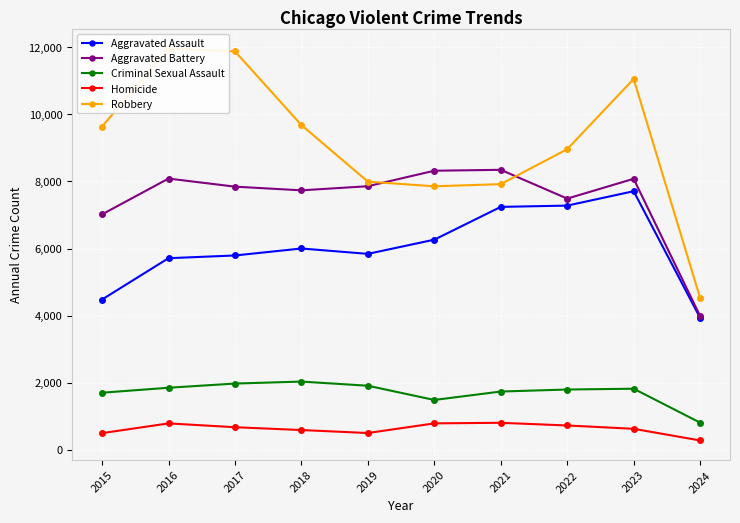

What is the value of the Robbery point at the 8th from the left?

8962